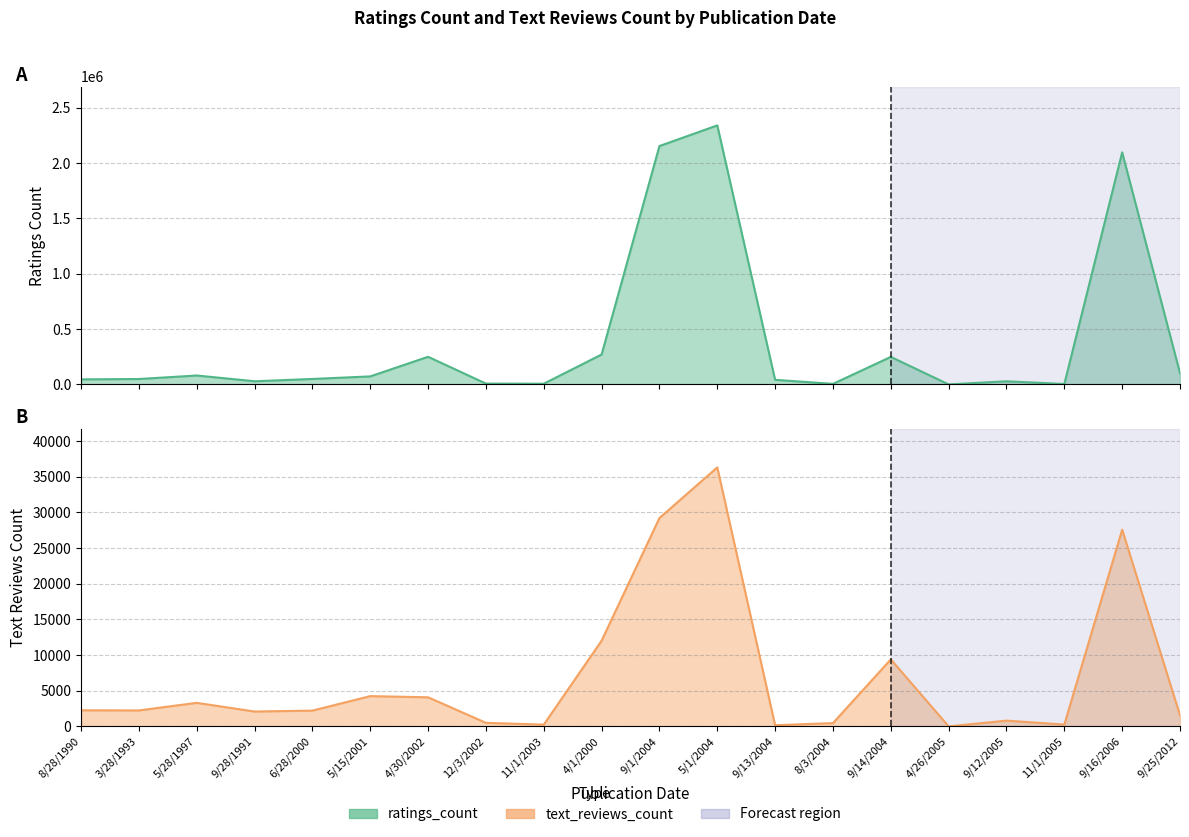

Where is text_reviews_count nearest to the value 18163?

4/1/2000